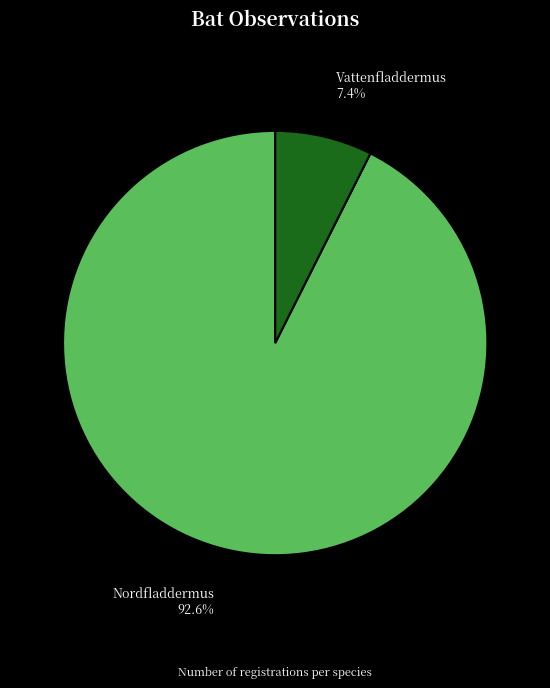

Does any single category account for the majority?

Yes